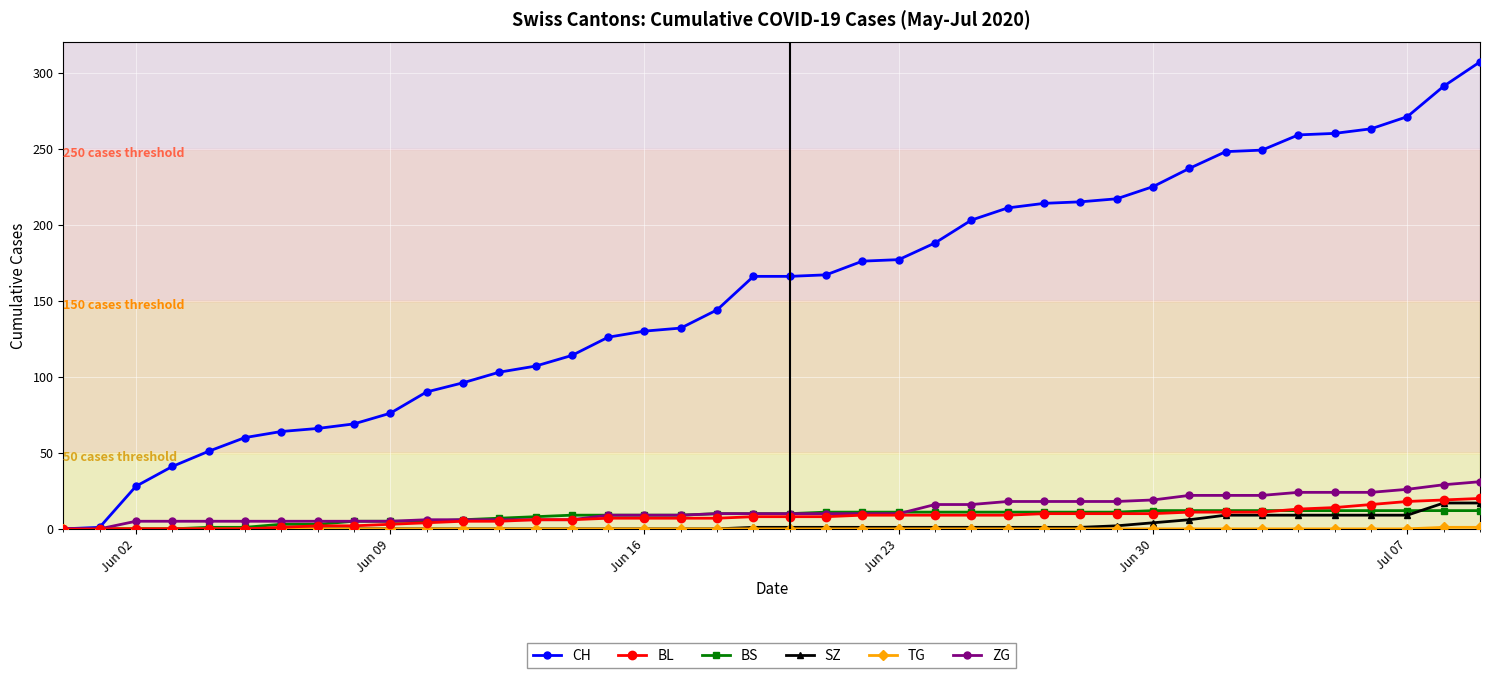

Is this an area chart (filled region under the line)?

No